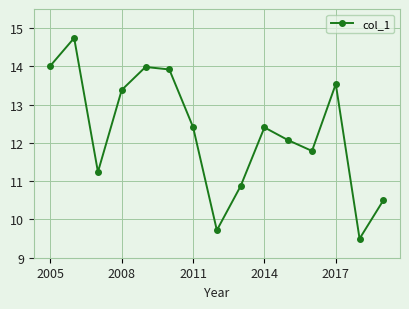

How many points are lower than both their immediate neighbors (excluding endpoints)?

4